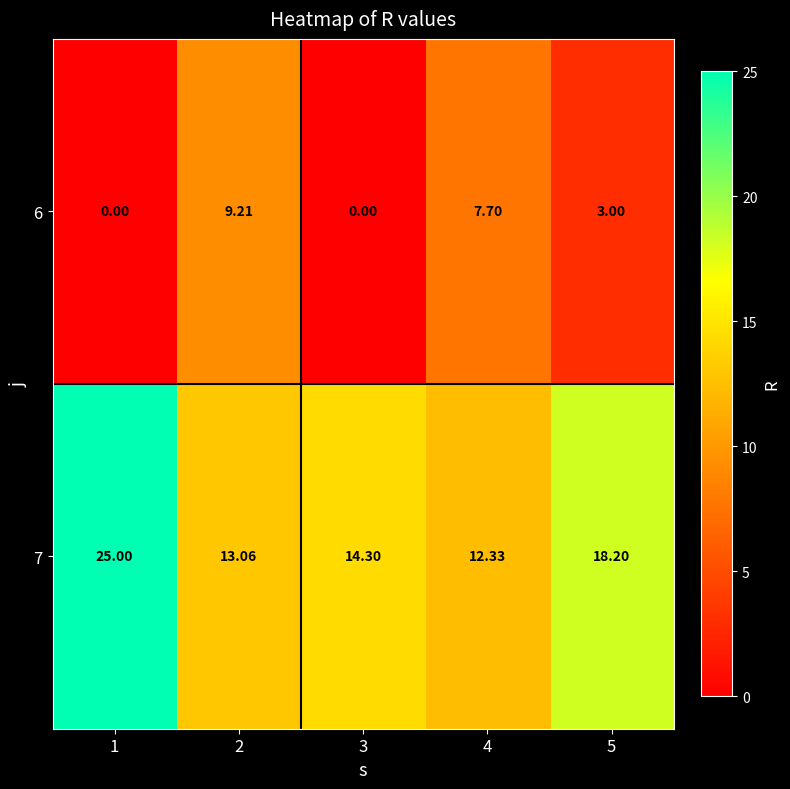

Count the number of categories in the chart.

5